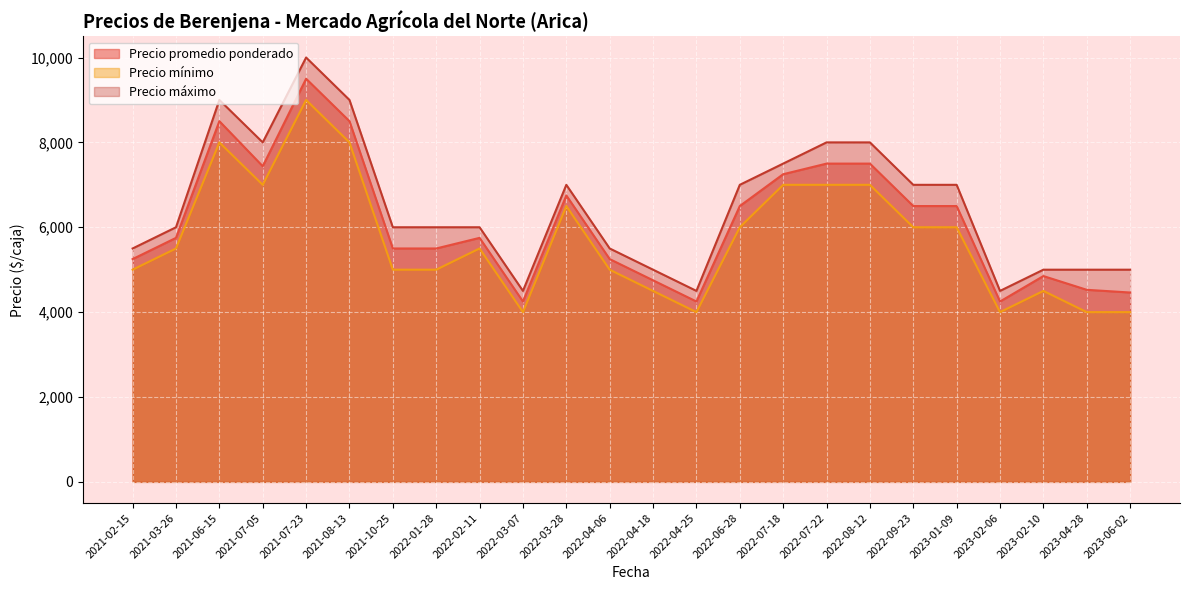

Rank the series by their maximum value, from lowest to highest.

Precio mínimo, Precio promedio ponderado, Precio máximo